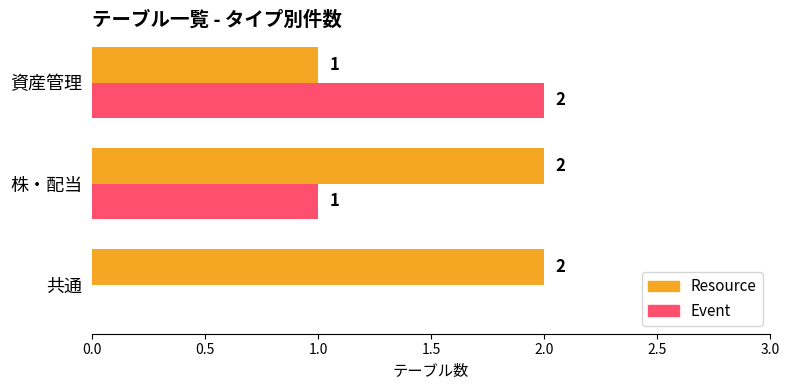

Between 共通 and 資産管理, which series saw the biggest shift?

Event